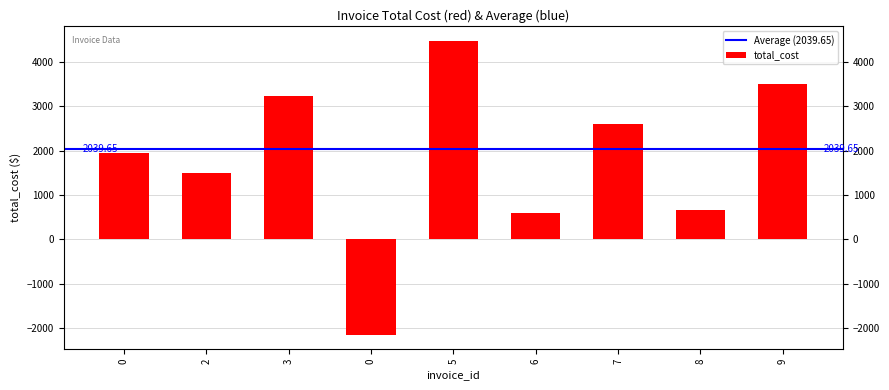

Reading left to right, transcribe all the data shown in this chart.

1950.9	1495.5	3226.5	-2151.0	4486.5	596.0	2601.2	650.3	3501.0